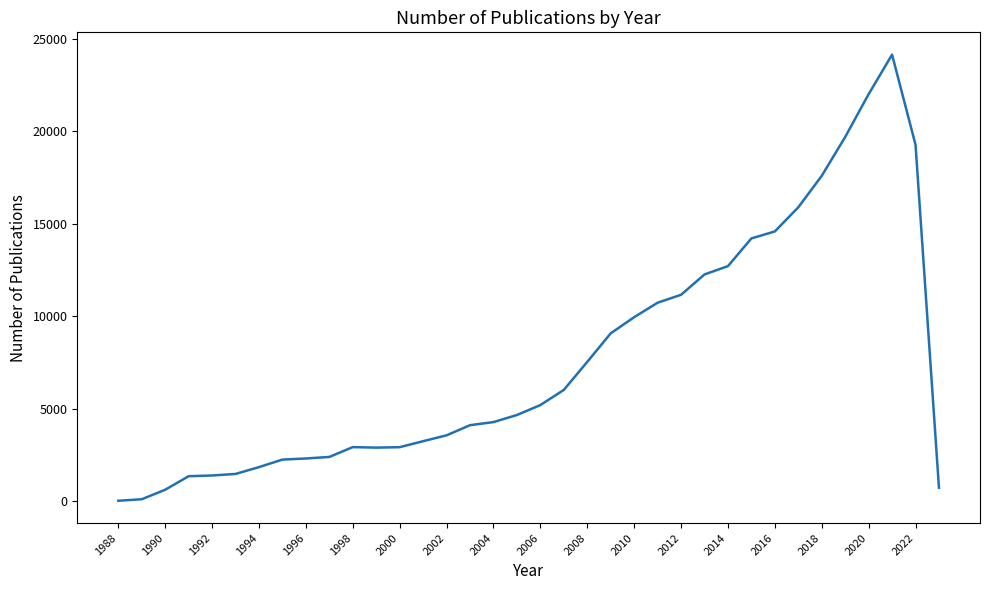

What is the difference between the maximum and minimum values?

24140